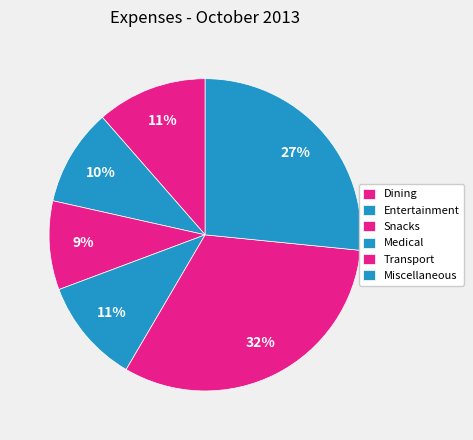

What percentage is the Snacks slice, to the nearest percent?

9%